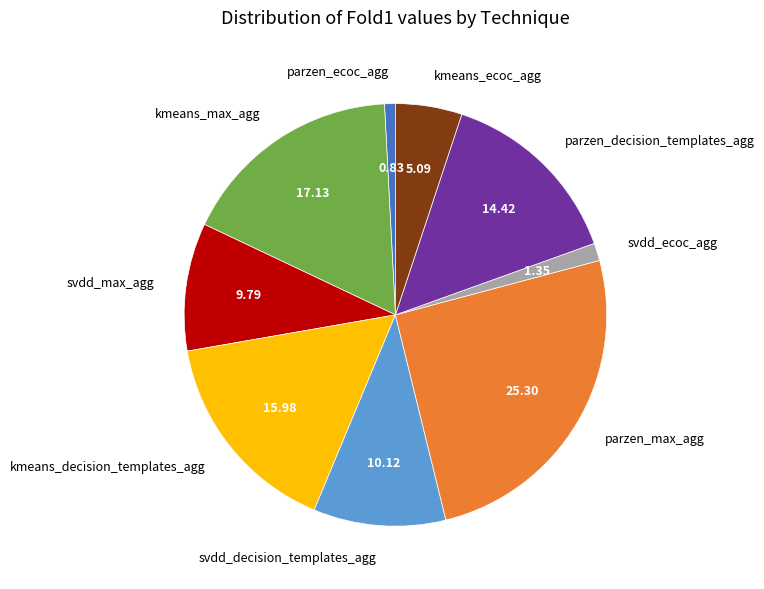

Count the number of slices in the pie.

9